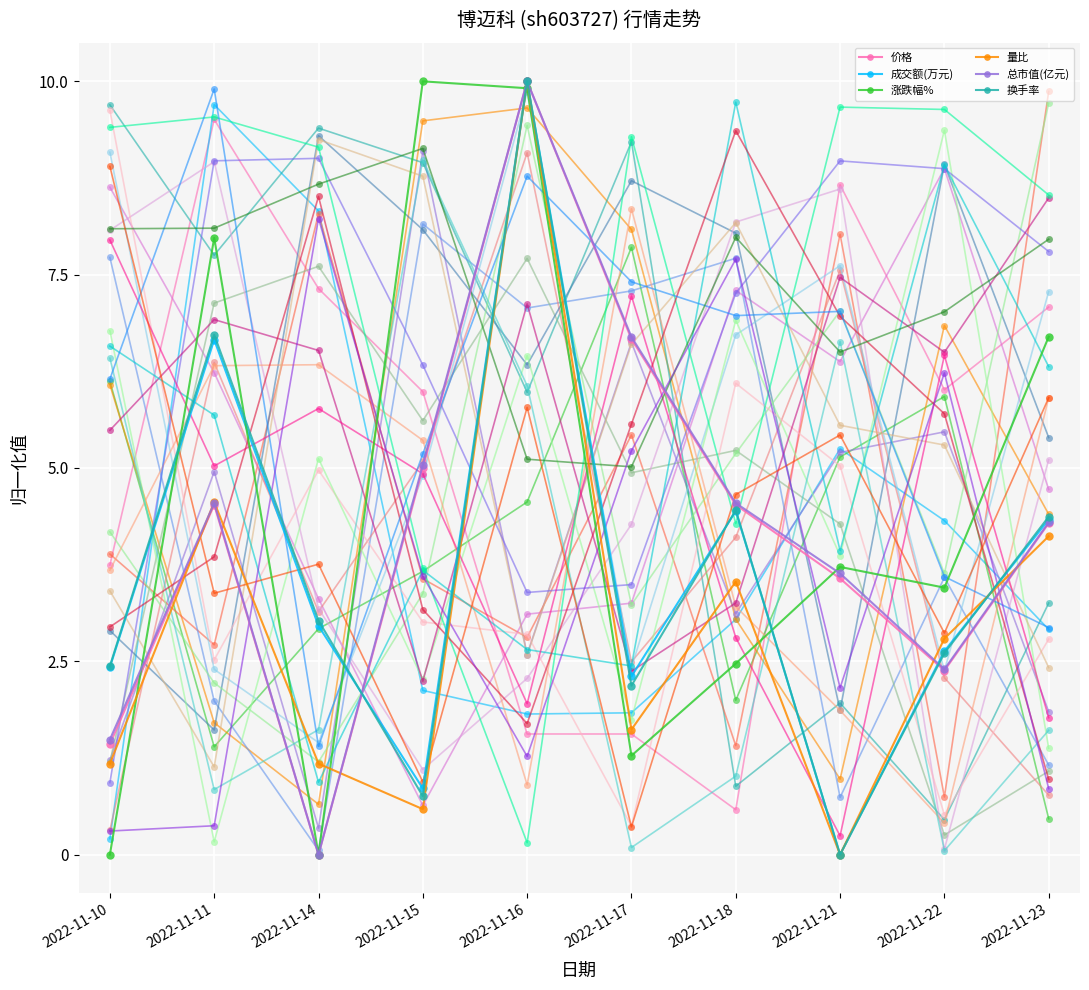

Where is 量比 nearest to the value 5?

2022-11-11